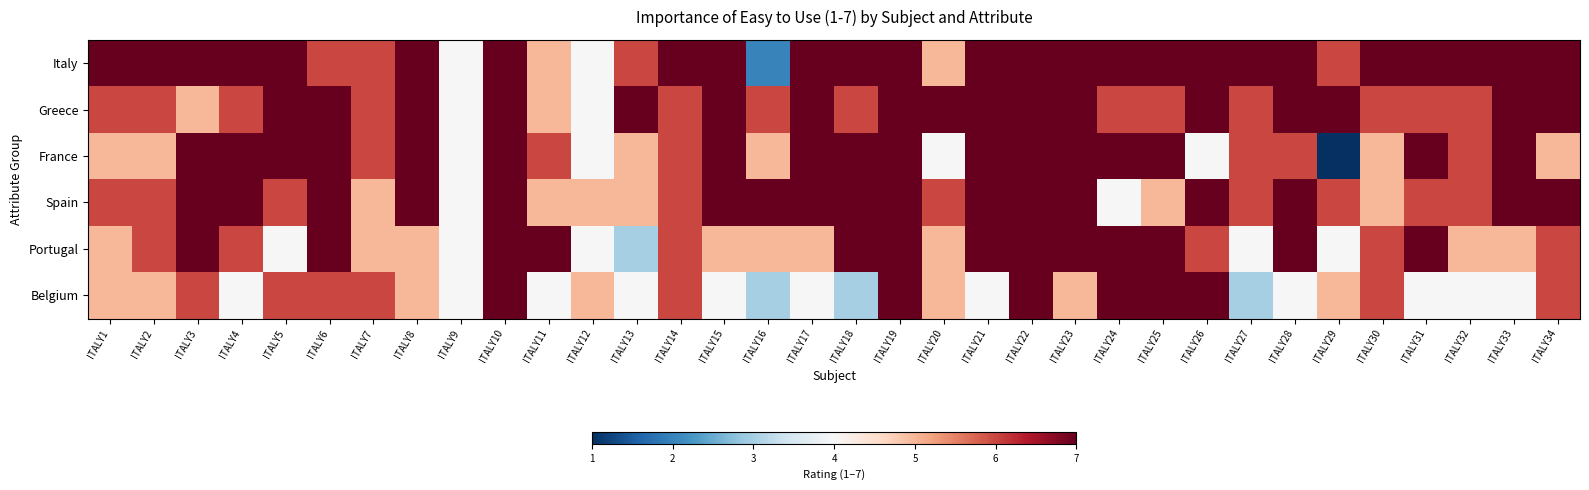

Reading left to right, extract all data points from this chart.

Italy: ITALY1=7	ITALY2=7	ITALY3=7	ITALY4=7	ITALY5=7	ITALY6=6	ITALY7=6	ITALY8=7	ITALY9=4	ITALY10=7	ITALY11=5	ITALY12=4	ITALY13=6	ITALY14=7	ITALY15=7	ITALY16=2	ITALY17=7	ITALY18=7	ITALY19=7	ITALY20=5	ITALY21=7	ITALY22=7	ITALY23=7	ITALY24=7	ITALY25=7	ITALY26=7	ITALY27=7	ITALY28=7	ITALY29=6	ITALY30=7	ITALY31=7	ITALY32=7	ITALY33=7	ITALY34=7
Greece: ITALY1=6	ITALY2=6	ITALY3=5	ITALY4=6	ITALY5=7	ITALY6=7	ITALY7=6	ITALY8=7	ITALY9=4	ITALY10=7	ITALY11=5	ITALY12=4	ITALY13=7	ITALY14=6	ITALY15=7	ITALY16=6	ITALY17=7	ITALY18=6	ITALY19=7	ITALY20=7	ITALY21=7	ITALY22=7	ITALY23=7	ITALY24=6	ITALY25=6	ITALY26=7	ITALY27=6	ITALY28=7	ITALY29=7	ITALY30=6	ITALY31=6	ITALY32=6	ITALY33=7	ITALY34=7
France: ITALY1=5	ITALY2=5	ITALY3=7	ITALY4=7	ITALY5=7	ITALY6=7	ITALY7=6	ITALY8=7	ITALY9=4	ITALY10=7	ITALY11=6	ITALY12=4	ITALY13=5	ITALY14=6	ITALY15=7	ITALY16=5	ITALY17=7	ITALY18=7	ITALY19=7	ITALY20=4	ITALY21=7	ITALY22=7	ITALY23=7	ITALY24=7	ITALY25=7	ITALY26=4	ITALY27=6	ITALY28=6	ITALY29=1	ITALY30=5	ITALY31=7	ITALY32=6	ITALY33=7	ITALY34=5
Spain: ITALY1=6	ITALY2=6	ITALY3=7	ITALY4=7	ITALY5=6	ITALY6=7	ITALY7=5	ITALY8=7	ITALY9=4	ITALY10=7	ITALY11=5	ITALY12=5	ITALY13=5	ITALY14=6	ITALY15=7	ITALY16=7	ITALY17=7	ITALY18=7	ITALY19=7	ITALY20=6	ITALY21=7	ITALY22=7	ITALY23=7	ITALY24=4	ITALY25=5	ITALY26=7	ITALY27=6	ITALY28=7	ITALY29=6	ITALY30=5	ITALY31=6	ITALY32=6	ITALY33=7	ITALY34=7
Portugal: ITALY1=5	ITALY2=6	ITALY3=7	ITALY4=6	ITALY5=4	ITALY6=7	ITALY7=5	ITALY8=5	ITALY9=4	ITALY10=7	ITALY11=7	ITALY12=4	ITALY13=3	ITALY14=6	ITALY15=5	ITALY16=5	ITALY17=5	ITALY18=7	ITALY19=7	ITALY20=5	ITALY21=7	ITALY22=7	ITALY23=7	ITALY24=7	ITALY25=7	ITALY26=6	ITALY27=4	ITALY28=7	ITALY29=4	ITALY30=6	ITALY31=7	ITALY32=5	ITALY33=5	ITALY34=6
Belgium: ITALY1=5	ITALY2=5	ITALY3=6	ITALY4=4	ITALY5=6	ITALY6=6	ITALY7=6	ITALY8=5	ITALY9=4	ITALY10=7	ITALY11=4	ITALY12=5	ITALY13=4	ITALY14=6	ITALY15=4	ITALY16=3	ITALY17=4	ITALY18=3	ITALY19=7	ITALY20=5	ITALY21=4	ITALY22=7	ITALY23=5	ITALY24=7	ITALY25=7	ITALY26=7	ITALY27=3	ITALY28=4	ITALY29=5	ITALY30=6	ITALY31=4	ITALY32=4	ITALY33=4	ITALY34=6